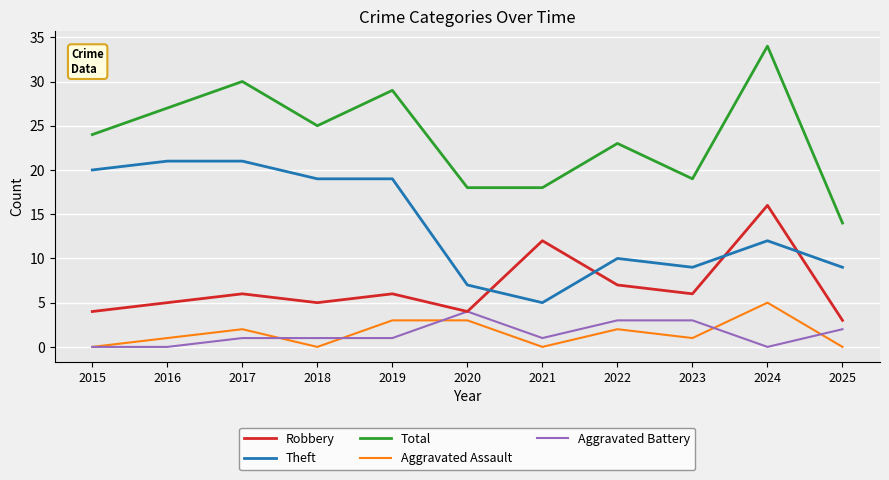

Rank the series at 2019 from highest to lowest value.

Total, Theft, Robbery, Aggravated Assault, Aggravated Battery